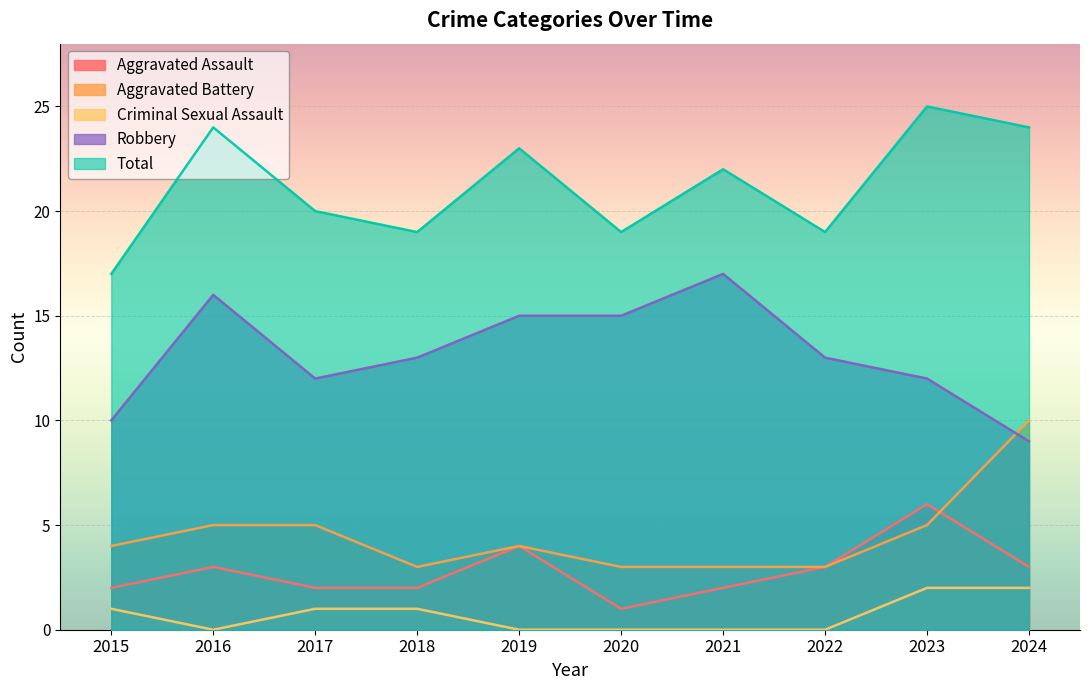

Count the number of categories in the chart.

10